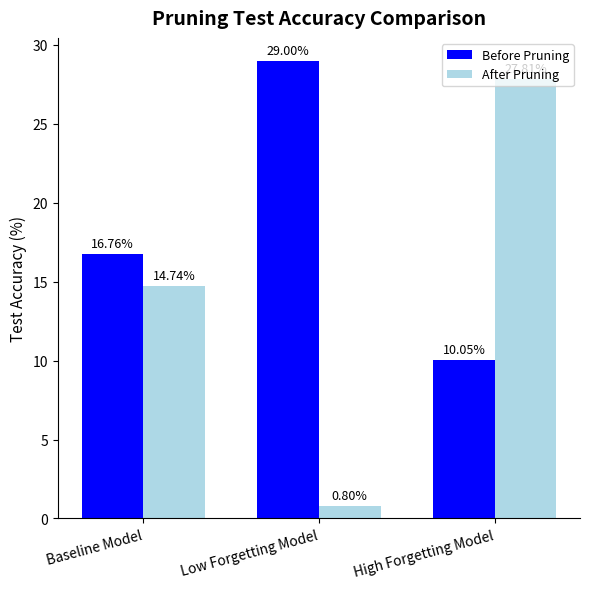

Does the chart contain any negative values?

No